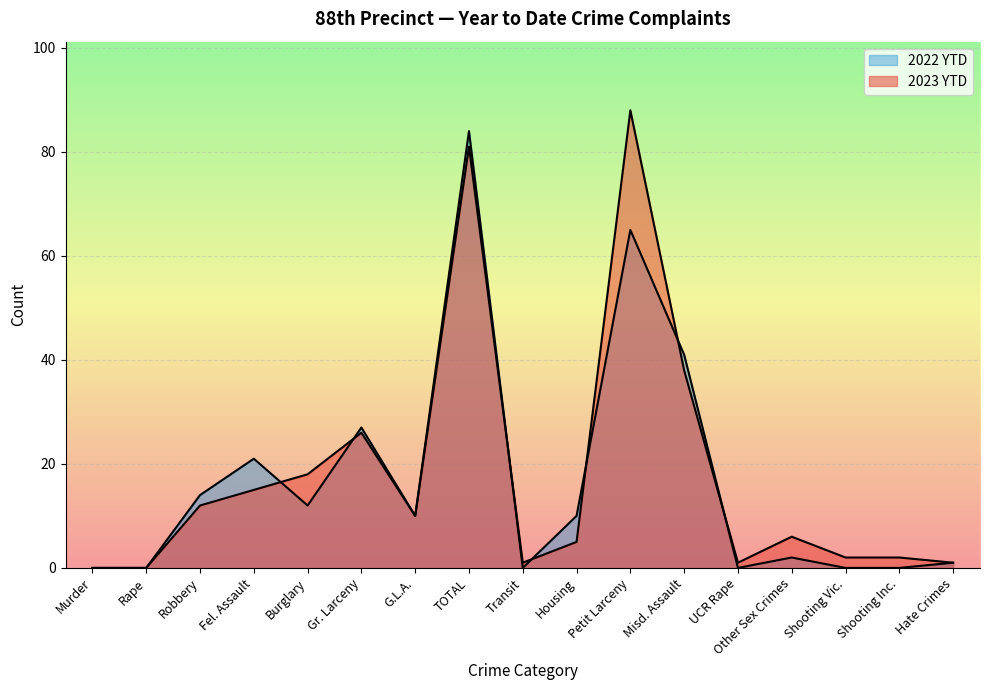

What is the total value across all series at Hate Crimes?

2